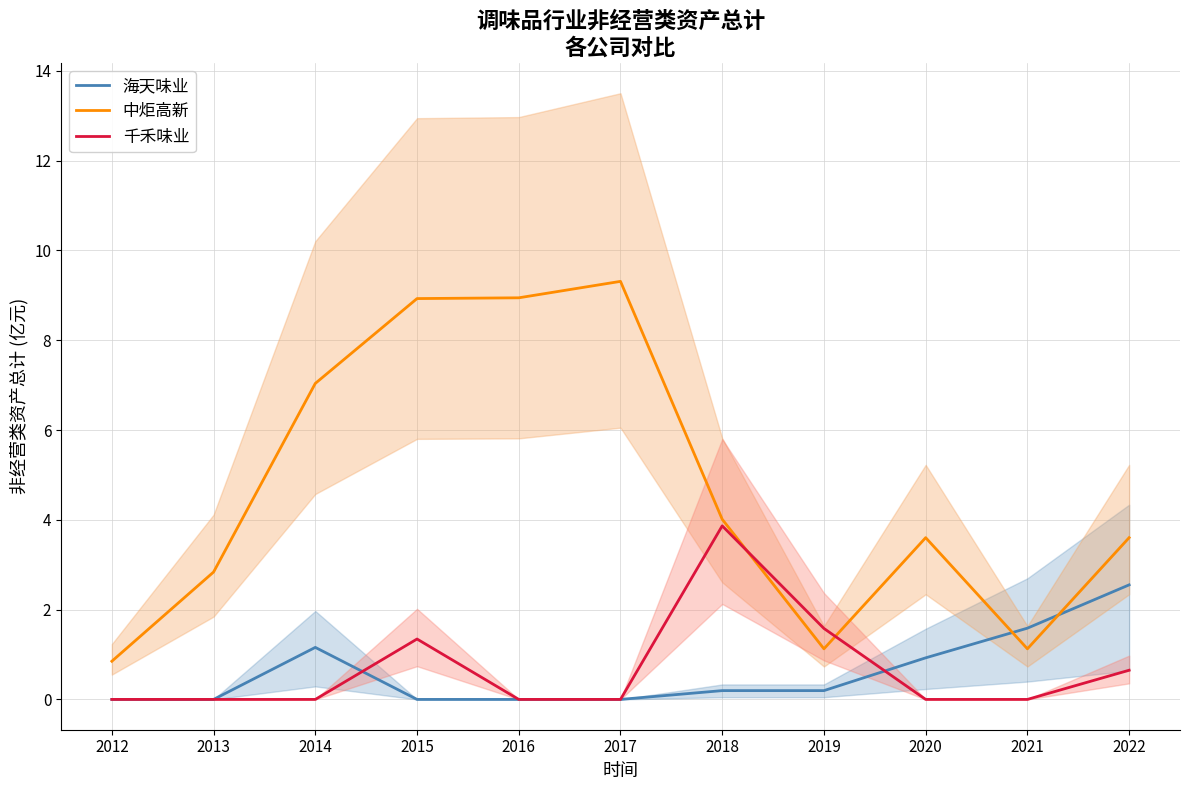

The value of 千禾味业 at 2019 is 2.4. True or false?

False